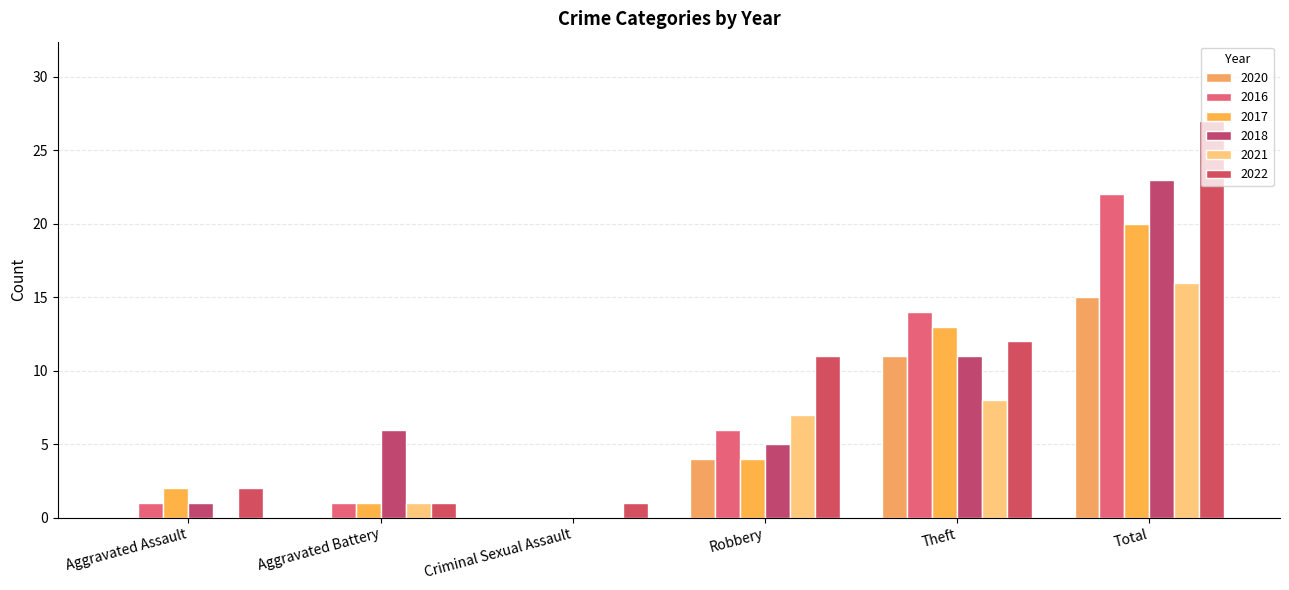

Which category has the highest value in the 2017 series?

Total